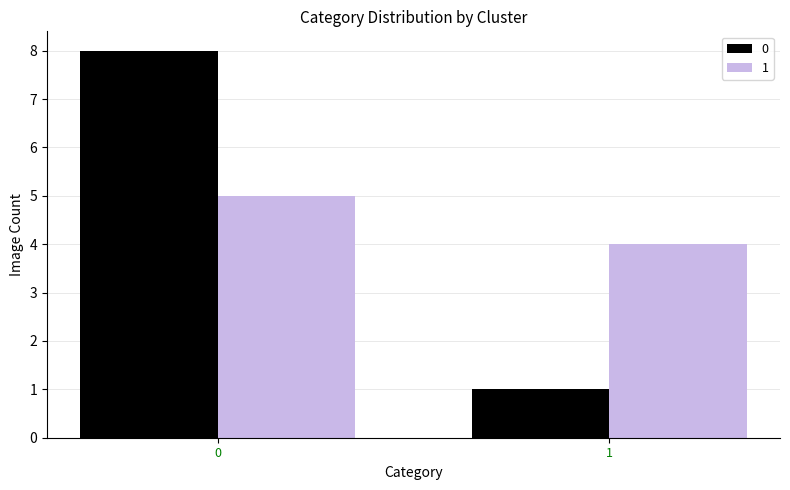

How many 0 values are between 1 and 8?

2